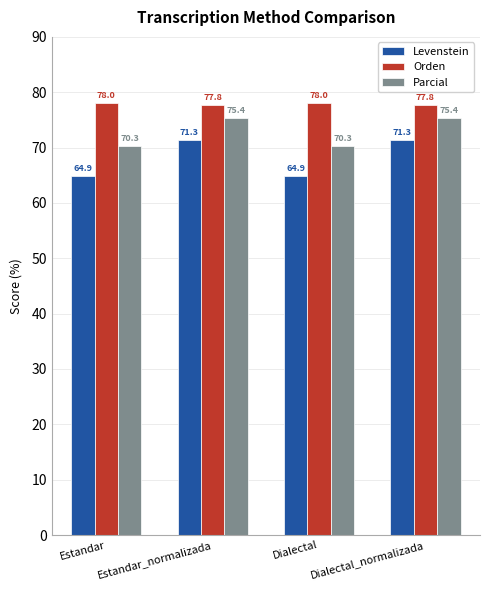

How many distinct data groups are displayed?

3